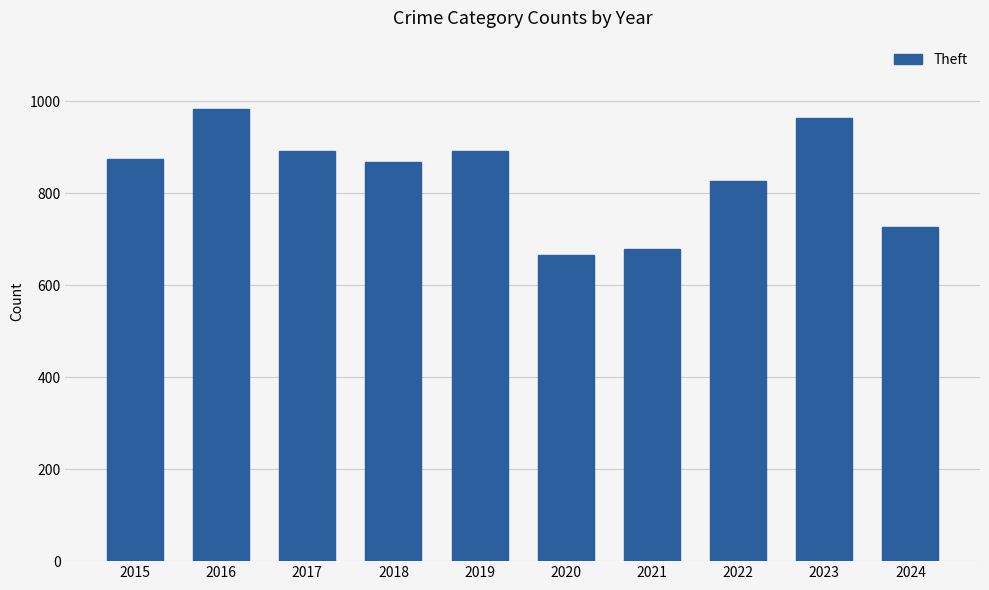

What is the value of the 1st bar from the left?

874